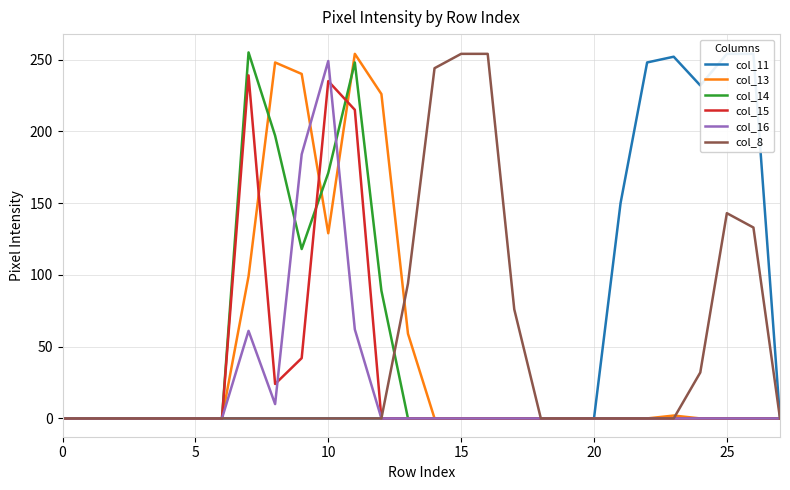

Reading left to right, transcribe all the data shown in this chart.

col_11: 0	0	0	0	0	0	0	0	0	0	0	0	0	0	0	0	0	0	0	0	0	150	248	252	232	254	254	0
col_13: 0	0	0	0	0	0	0	99	248	240	129	254	226	59	0	0	0	0	0	0	0	0	0	2	0	0	0	0
col_14: 0	0	0	0	0	0	0	255	197	118	171	248	89	0	0	0	0	0	0	0	0	0	0	0	0	0	0	0
col_15: 0	0	0	0	0	0	0	239	24	42	235	215	0	0	0	0	0	0	0	0	0	0	0	0	0	0	0	0
col_16: 0	0	0	0	0	0	0	61	10	184	249	62	0	0	0	0	0	0	0	0	0	0	0	0	0	0	0	0
col_8: 0	0	0	0	0	0	0	0	0	0	0	0	0	94	244	254	254	76	0	0	0	0	0	0	32	143	133	0